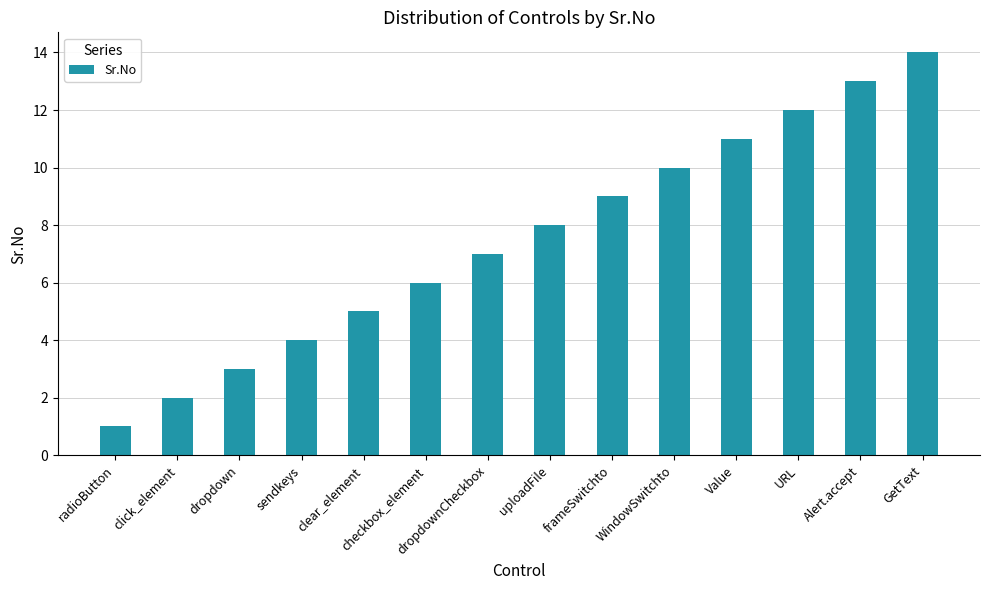

Reading left to right, extract all data points from this chart.

radioButton=1	click_element=2	dropdown=3	sendkeys=4	clear_element=5	checkbox_element=6	dropdownCheckbox=7	uploadFile=8	frameSwitchto=9	WindowSwitchto=10	Value=11	URL=12	Alert.accept=13	GetText=14